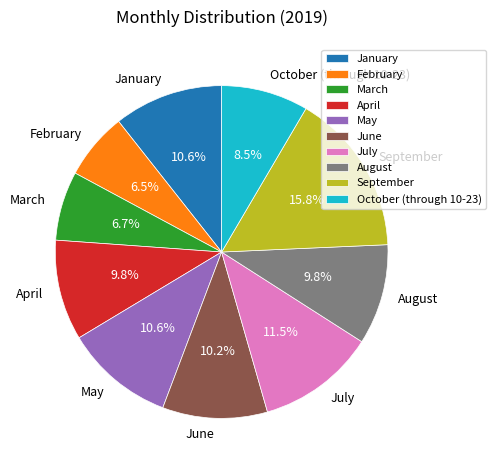

Is January the majority of the pie?

No